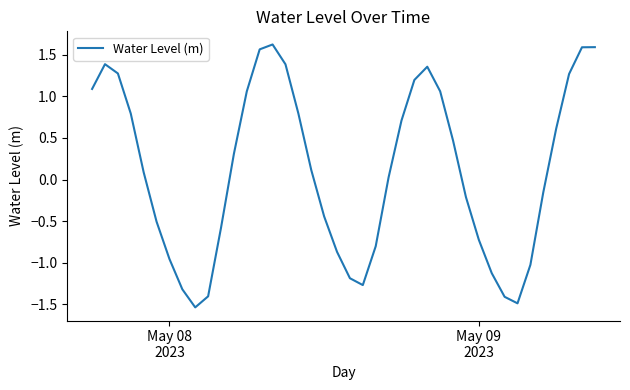

What is the greatest value displayed?

1.6